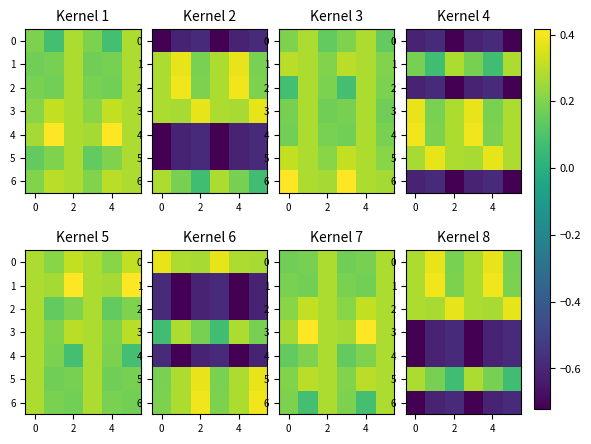

Which series has the largest total across all categories?

2